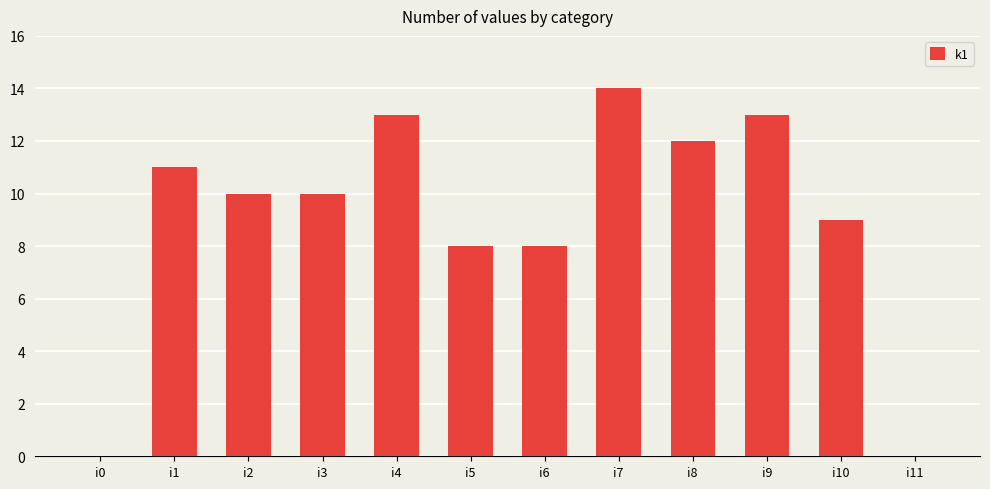

What is the difference between the values at i6 and i8?

4